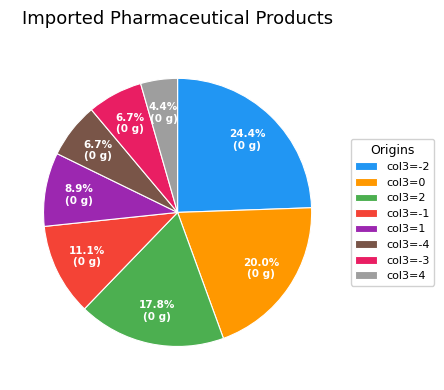

Is there a majority slice in this chart?

No